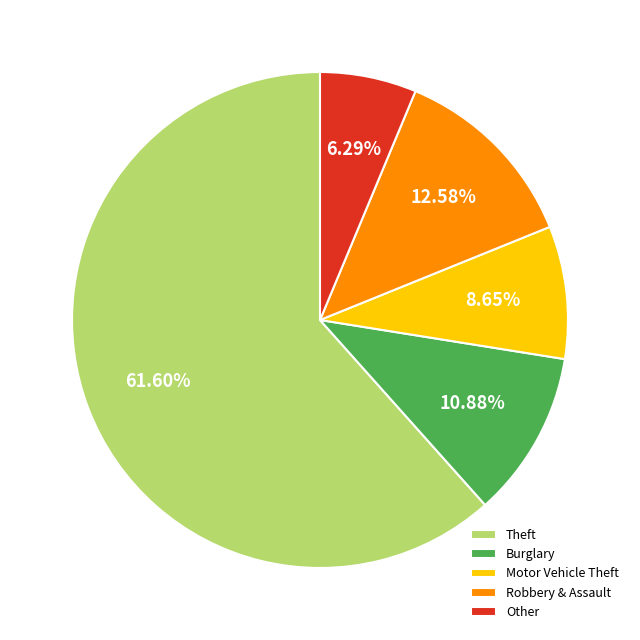

Rank the categories by value from lowest to highest.

Other, Motor Vehicle Theft, Burglary, Robbery & Assault, Theft